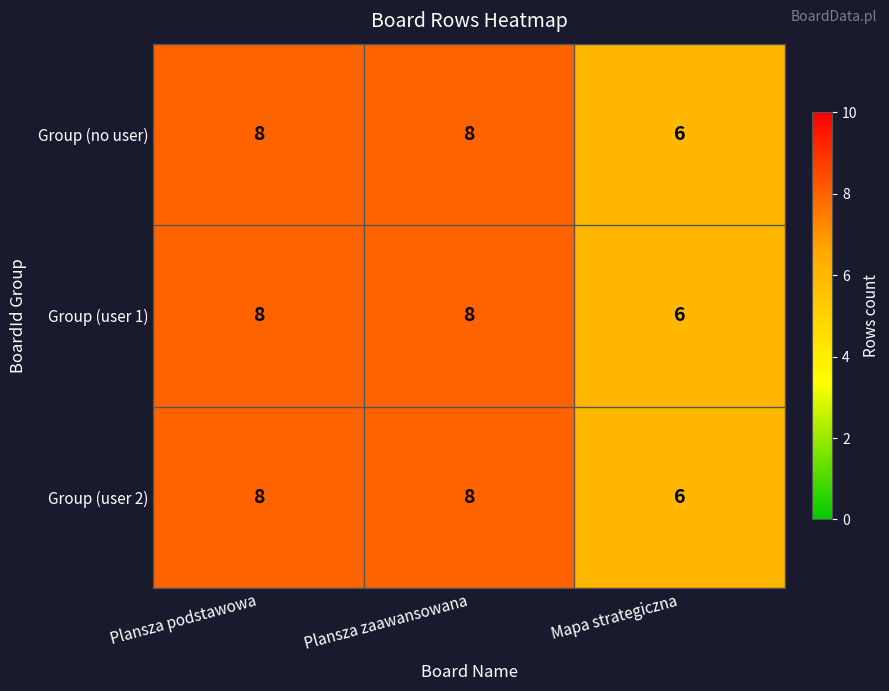

Reading left to right, what are all the values shown in this chart?

Group (no user): Plansza podstawowa=8	Plansza zaawansowana=8	Mapa strategiczna=6
Group (user 1): Plansza podstawowa=8	Plansza zaawansowana=8	Mapa strategiczna=6
Group (user 2): Plansza podstawowa=8	Plansza zaawansowana=8	Mapa strategiczna=6